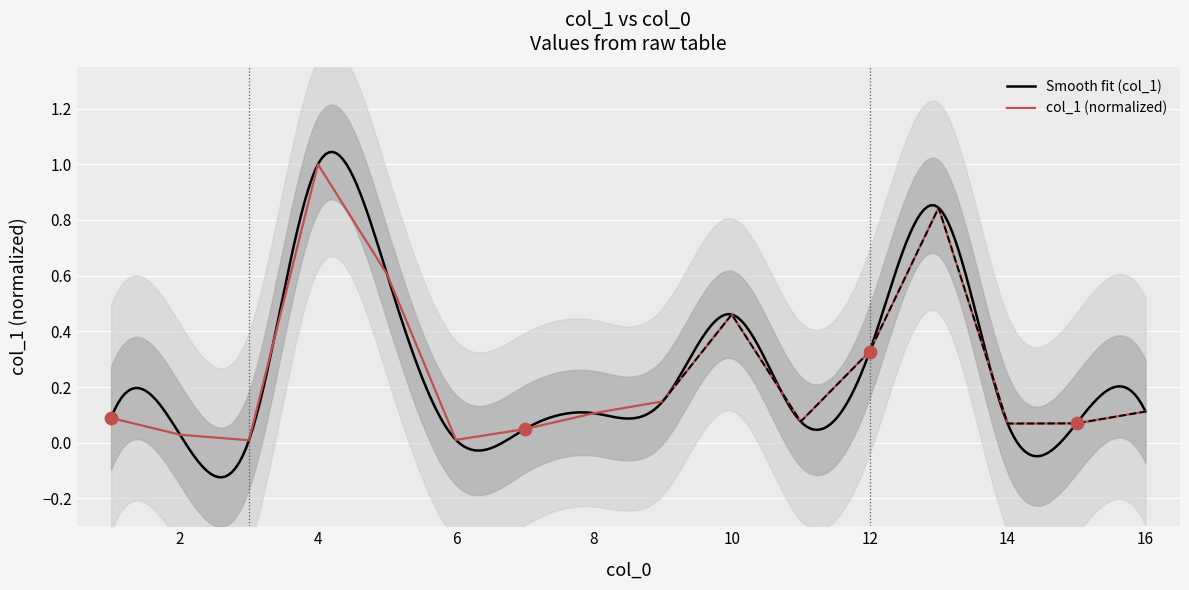

Which has a higher value, 5 or 3?

5